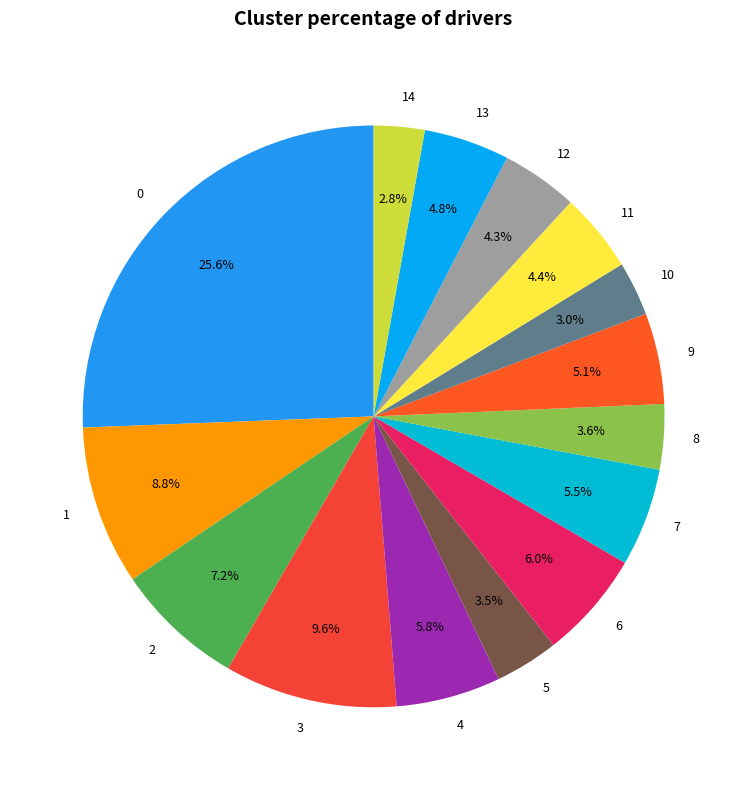

To the nearest percent, what percentage of the pie is 10?

3%